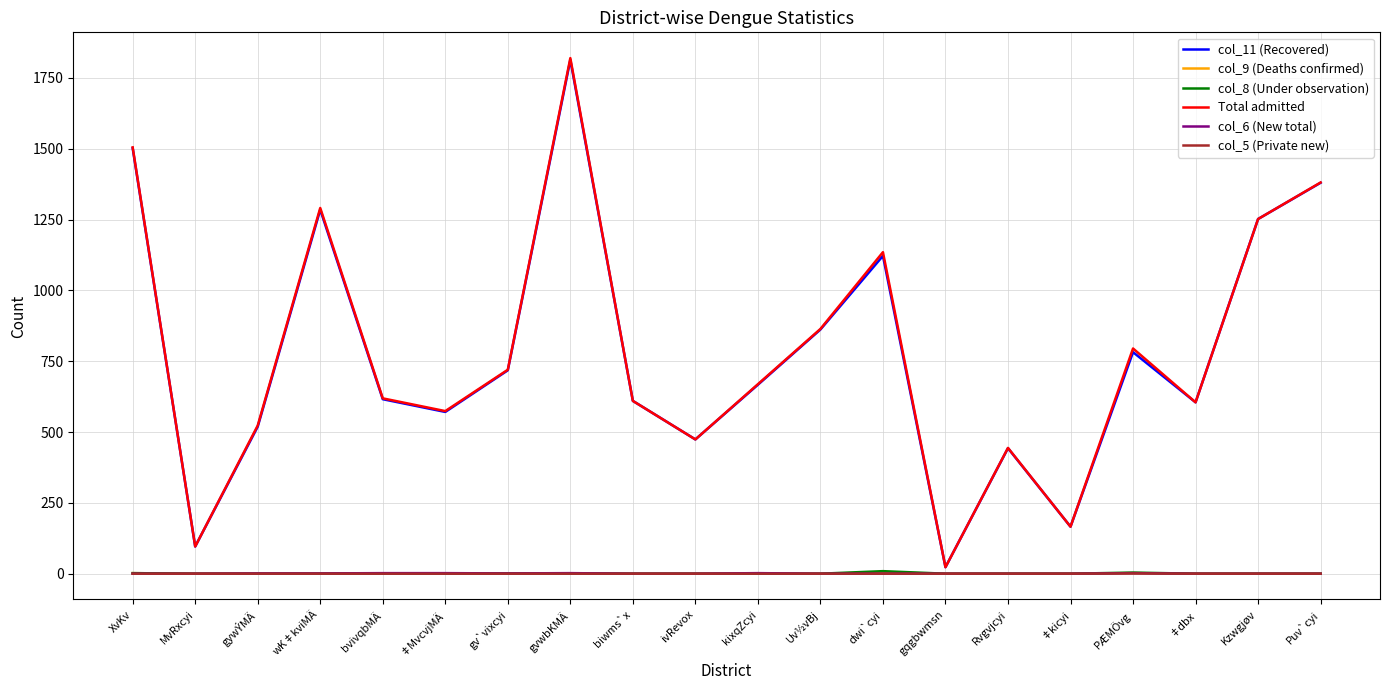

True or false: col_6 (New total) has a value of 0 at Kzwgjøv.

True